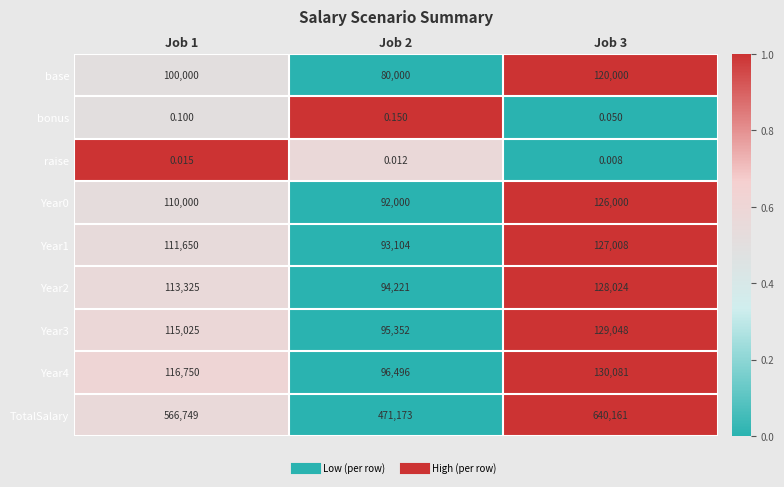

What is the spread (max minus min) of values at Job 1?

566749.0